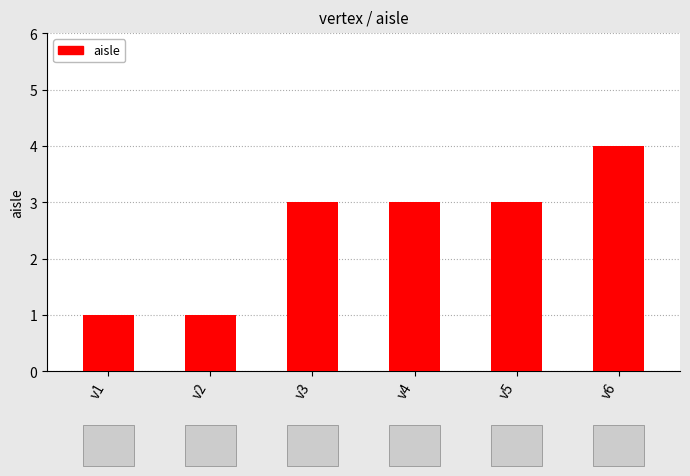

Count the number of categories in the chart.

6